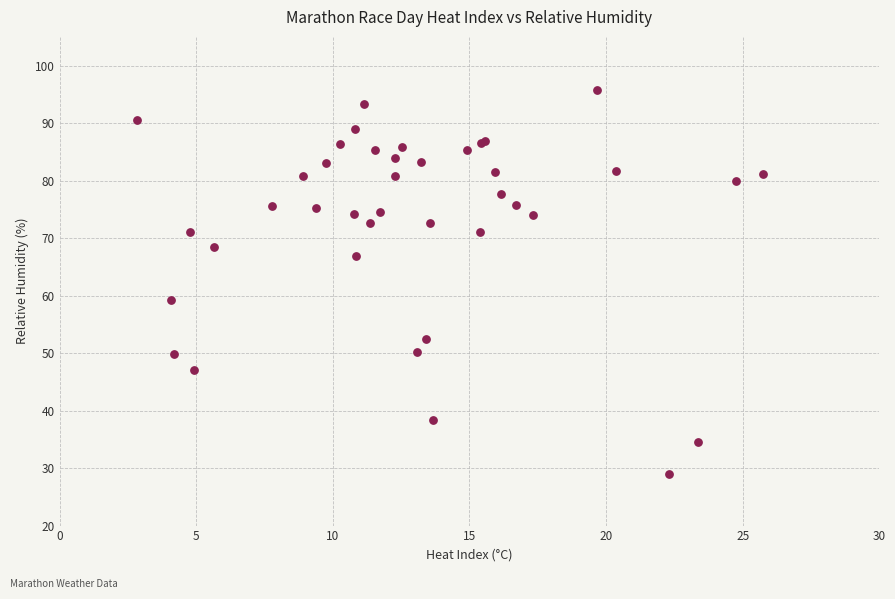

What Y value in the scatter plot is closest to 62?

59.2